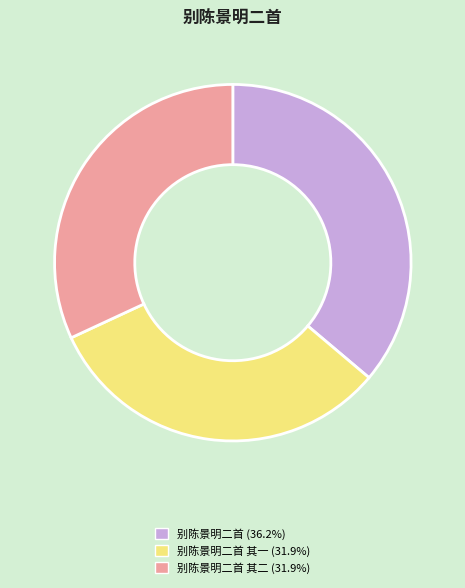

Is there any slice that represents more than half of the pie?

No